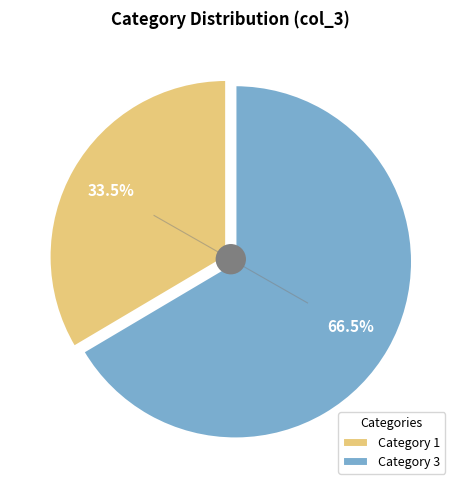

True or false: 1 accounts for 37% of the total.

False